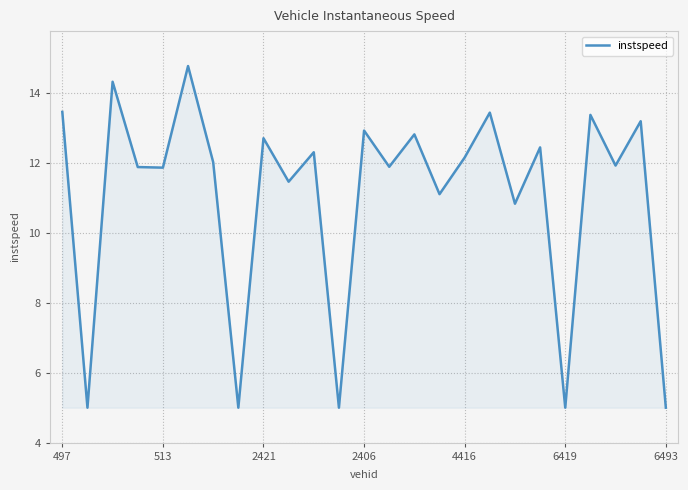

What is the maximum value shown in the chart?

14.8